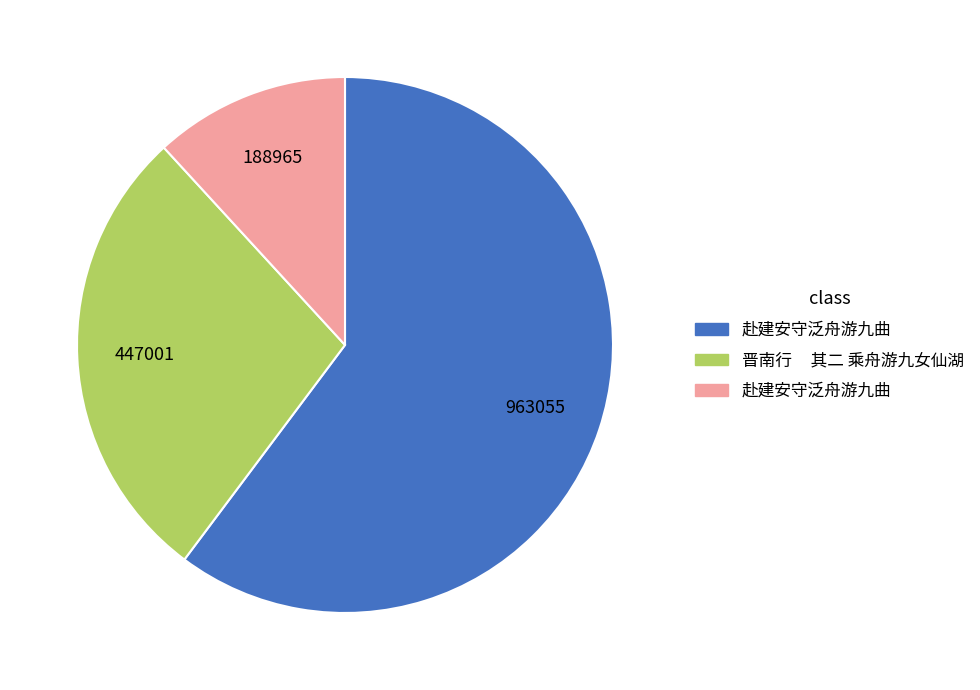

Is there any slice that represents more than half of the pie?

Yes